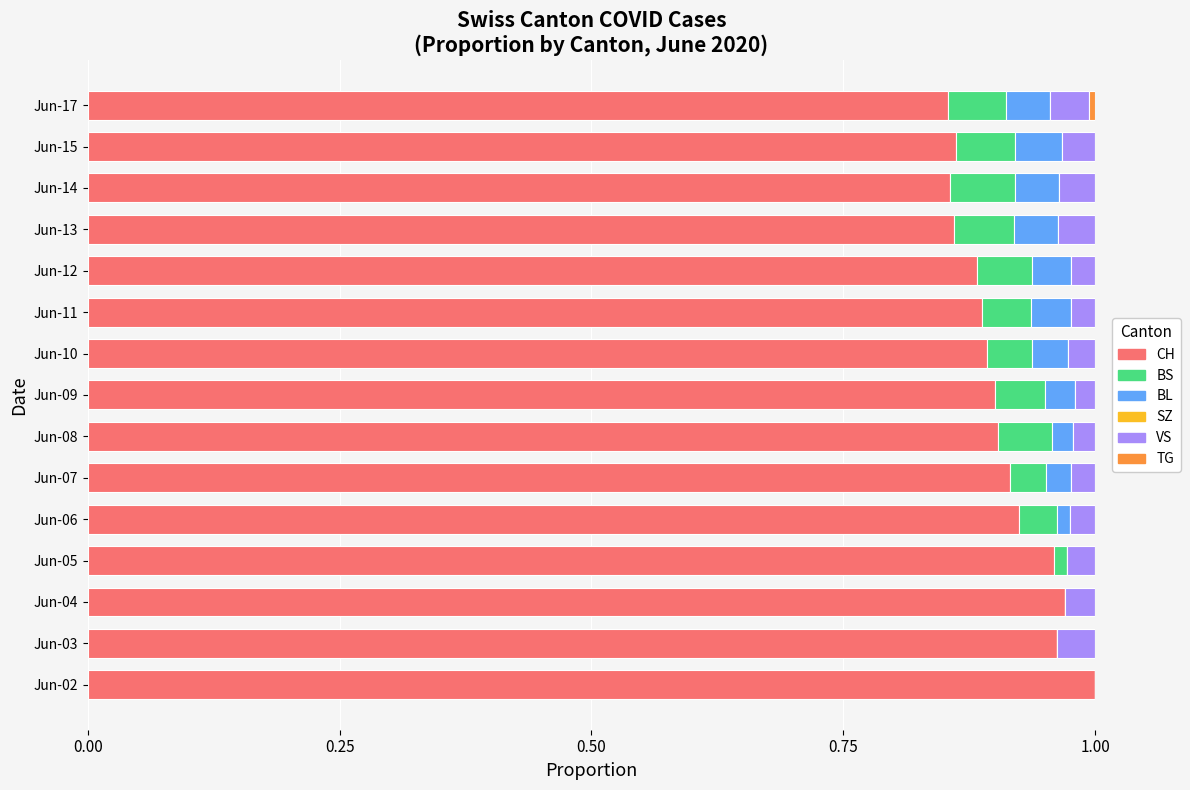

True or false: CH has a value of 1.0 at Jun-04.

True